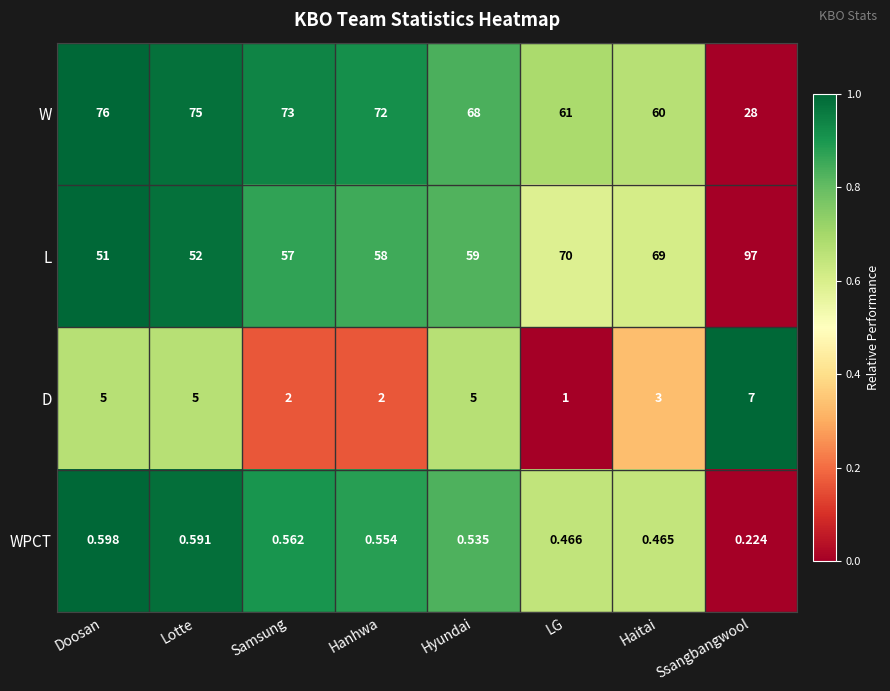

Where is WPCT nearest to the value 0?

Ssangbangwool